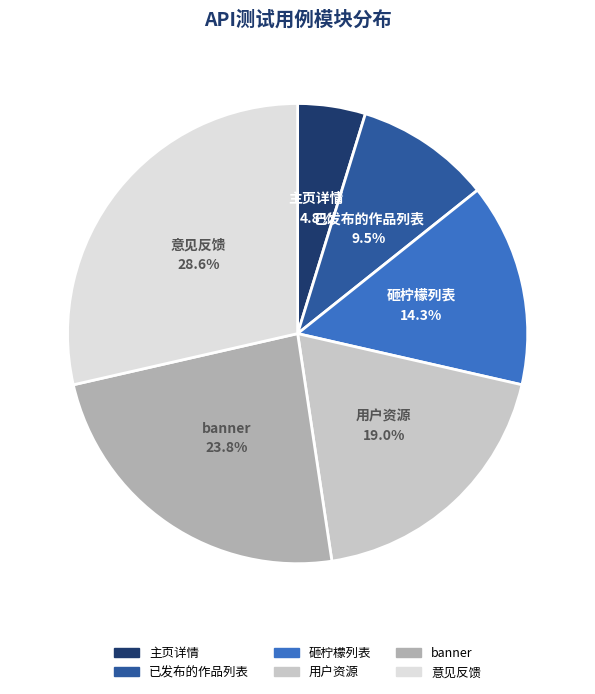

What is the smallest slice in the pie chart?

主页详情